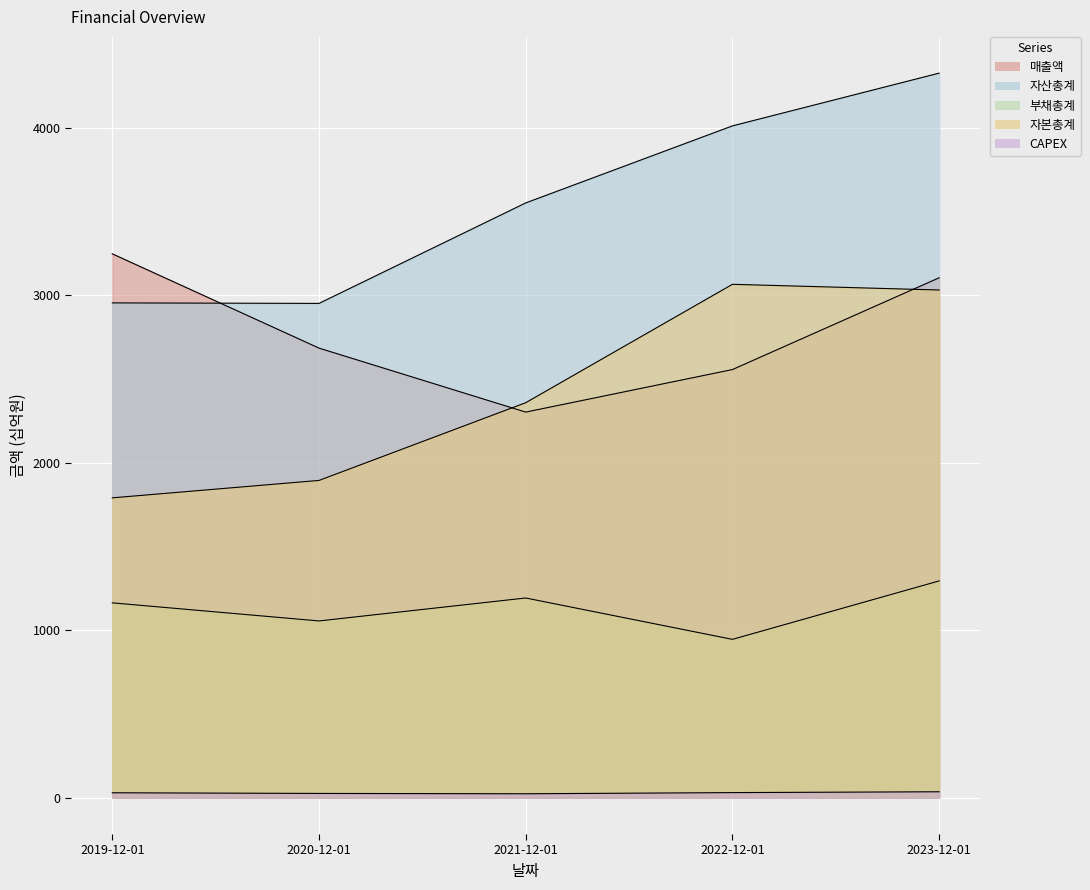

What is the total value across all series at 2023-12-01?

11795